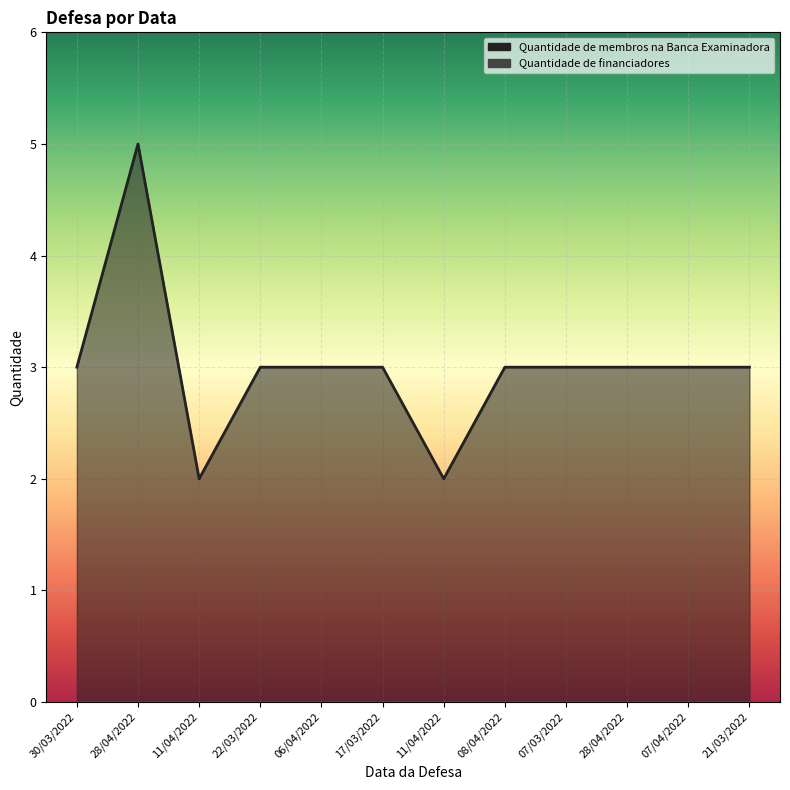

Between 17/03/2022 and 08/04/2022, which is larger?

17/03/2022